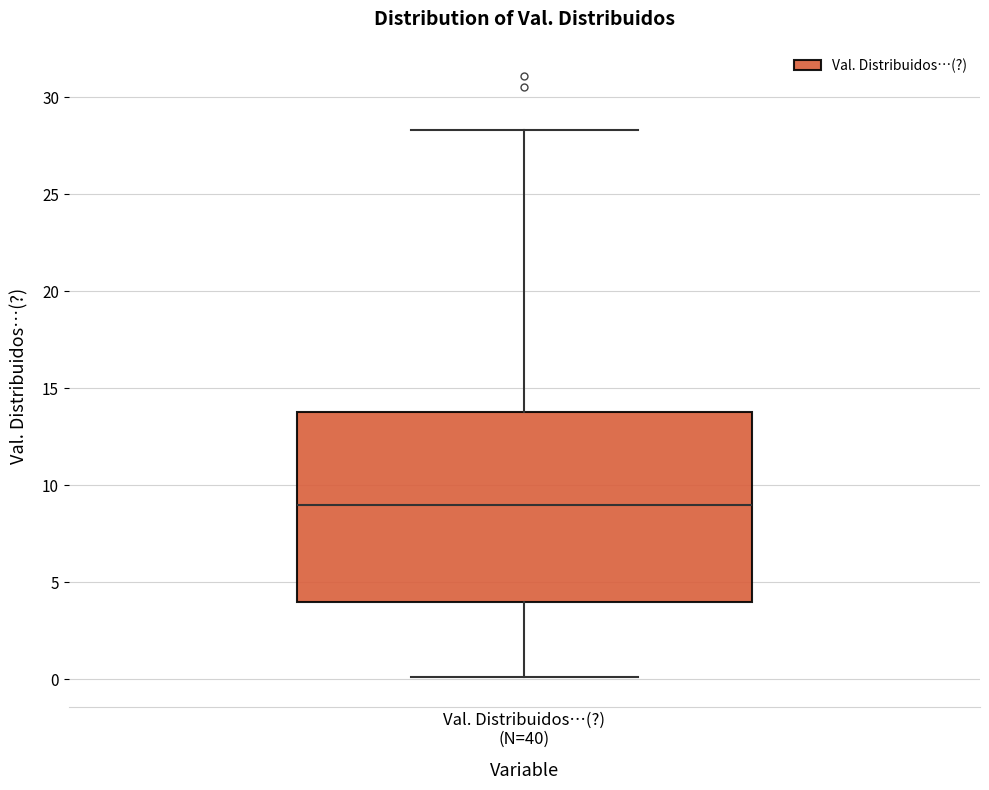

Where does the lower whisker of the box for Val. Distribuidos…(?) (N=40) end on the y-axis? The values are not printed on the chart, so give them approximately, as read against the axis.

0.0